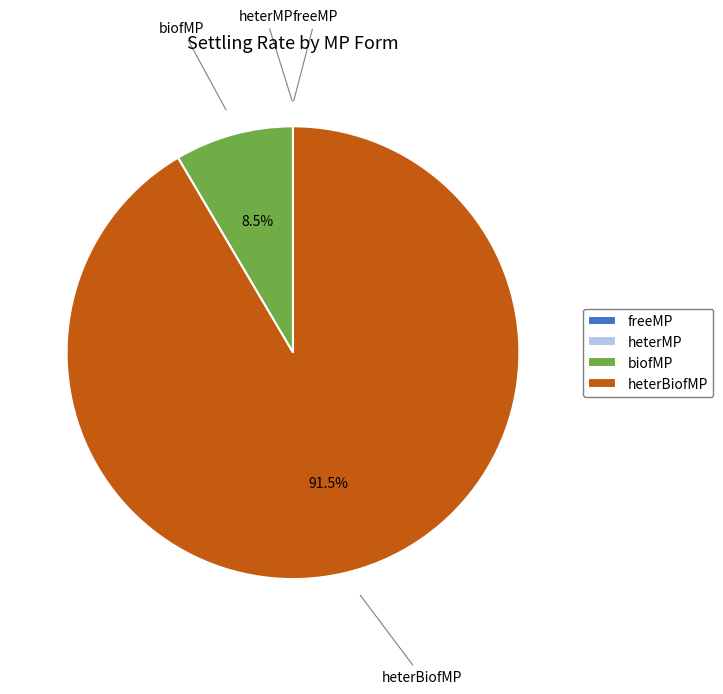

What percentage is NOT represented by biofMP?

91.5%